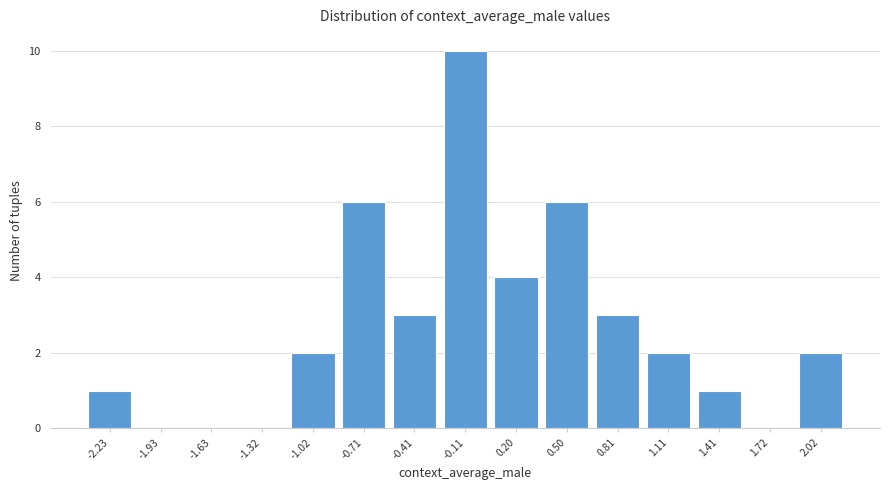

Reading left to right, transcribe this chart: for each bar, give the range it covers on the x-axis and its height. Neither the bar edges nor the heights are printed on the chart, so give them approximately, as read against the axes.

-2.40 to -2.10: 1
-2.10 to -1.80: 0
-1.80 to -1.45: 0
-1.45 to -1.15: 0
-1.15 to -0.85: 2
-0.85 to -0.55: 6
-0.55 to -0.25: 3
-0.25 to 0.05: 10
0.05 to 0.35: 4
0.35 to 0.65: 6
0.65 to 0.95: 3
0.95 to 1.25: 2
1.25 to 1.55: 1
1.55 to 1.85: 0
1.85 to 2.15: 2